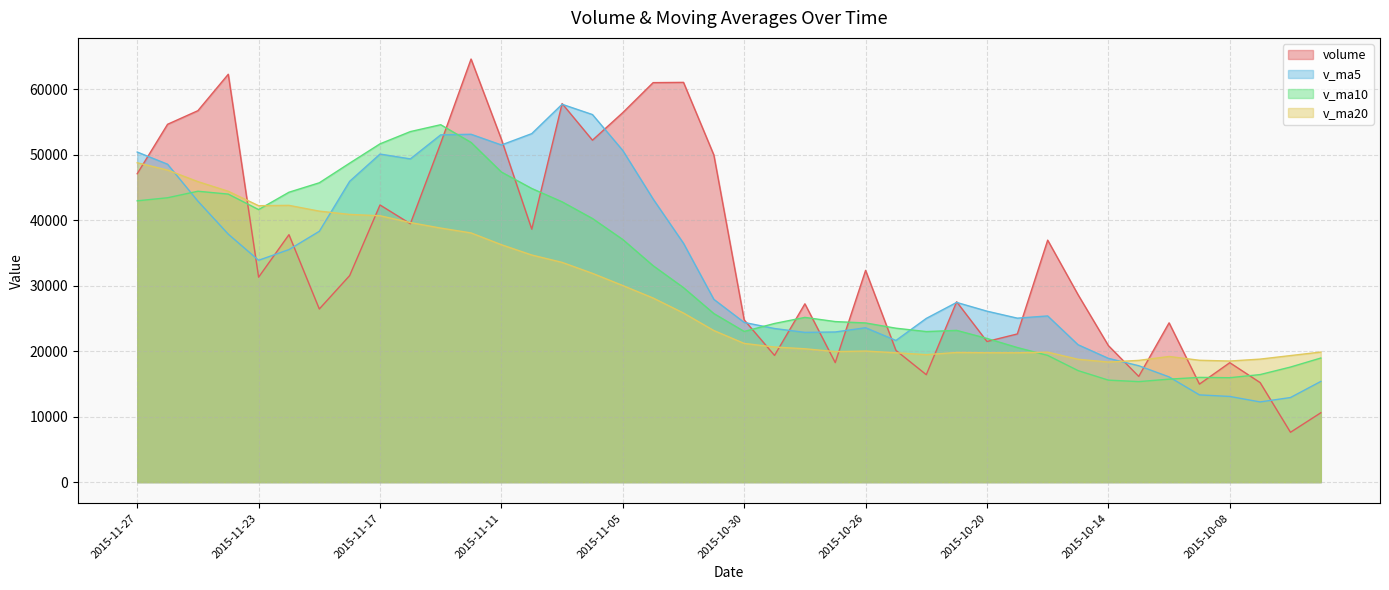

Where is v_ma20 nearest to the value 33572?

2015-11-09